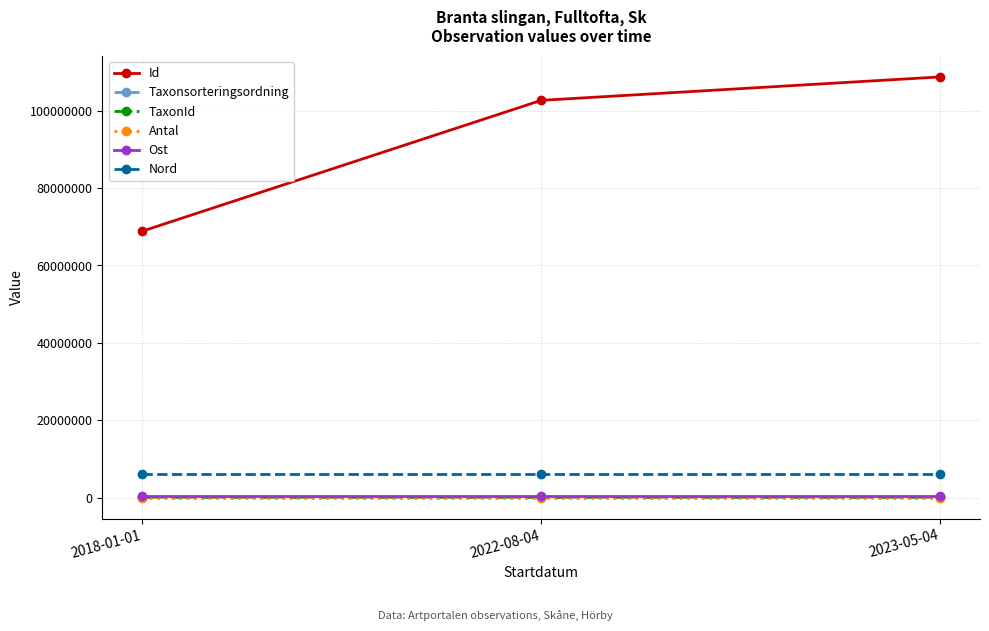

How many lines are shown in the chart?

6